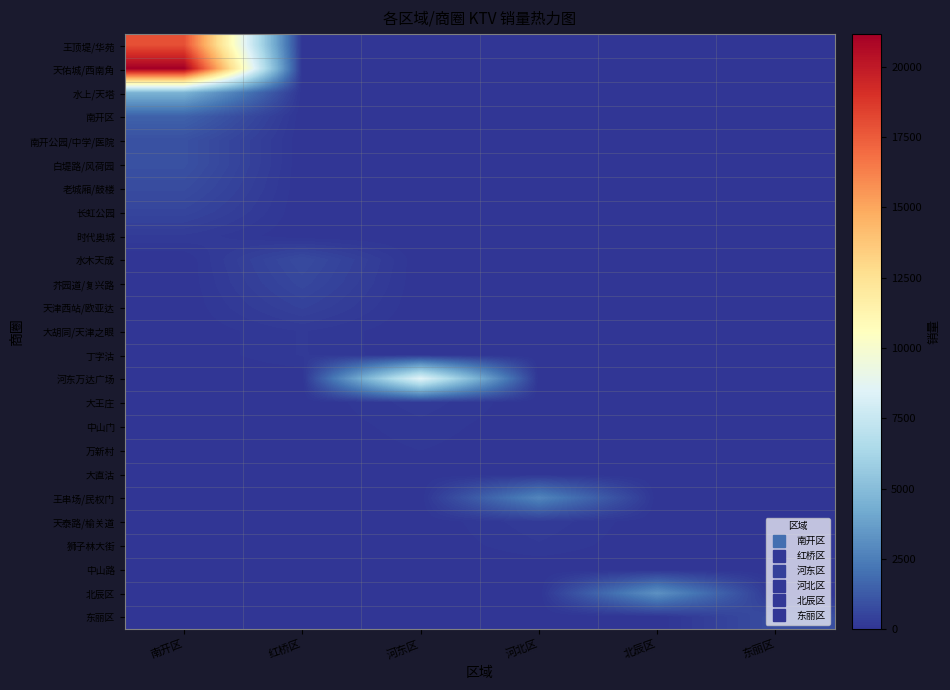

At which category is the sum across all series the highest?

南开区